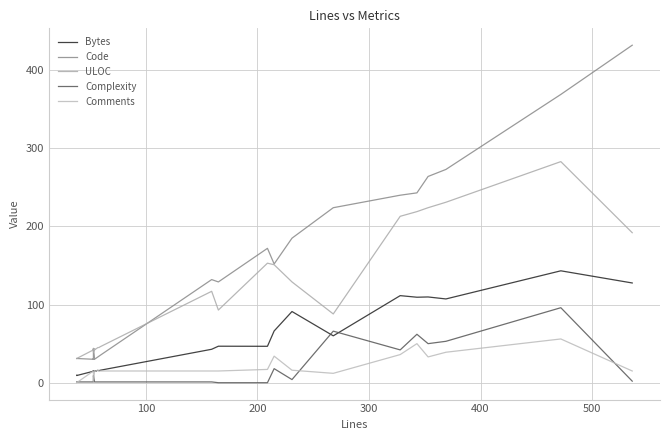

At how many categories does at least one series exceed 390?

1